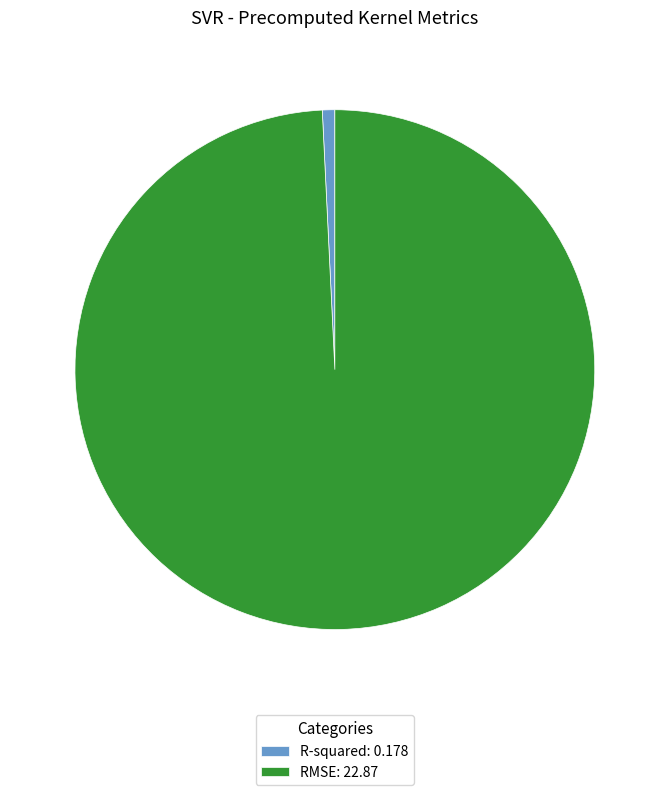

Does any single category account for the majority?

Yes